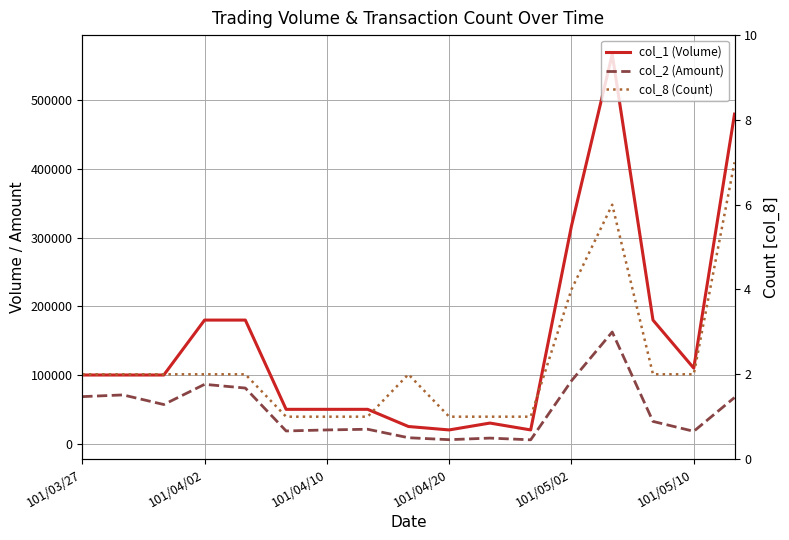

True or false: col_8 (Count) has more than 0 points higher than both neighbors.

True